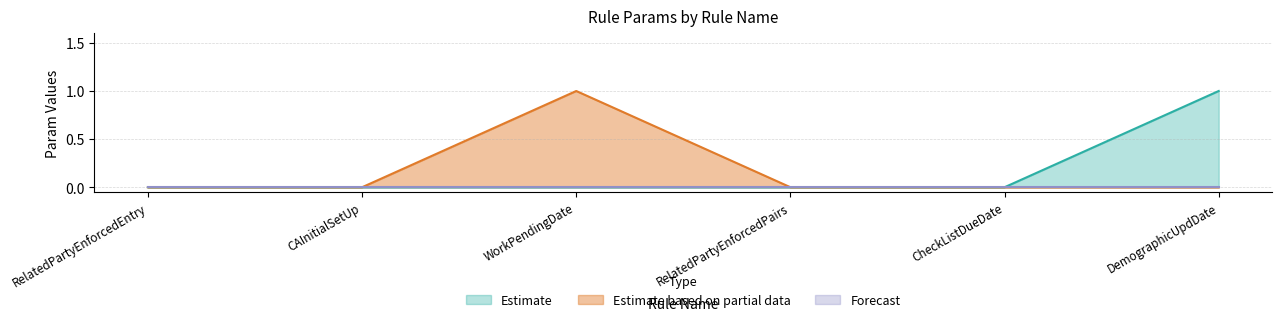

True or false: Param4 has more than 1 interior local peaks.

False